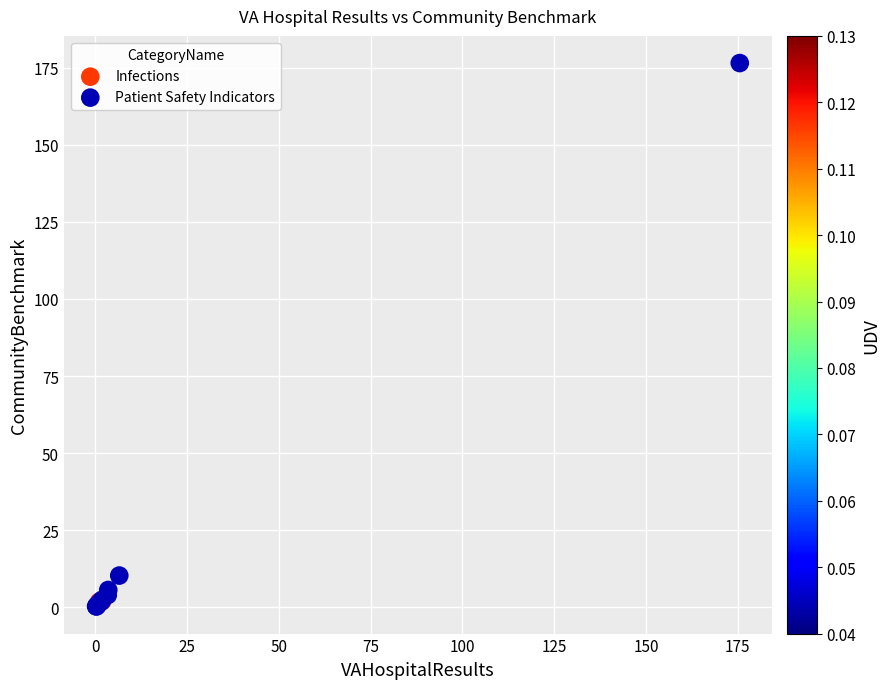

What are all the series names shown in the legend?

Infections, Patient Safety Indicators